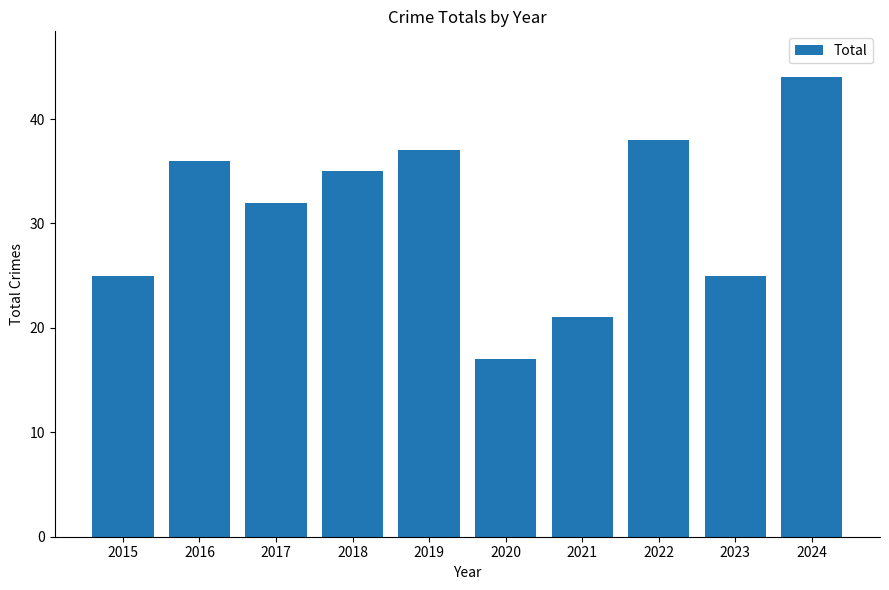

True or false: the data shows 25 at 2023.

True